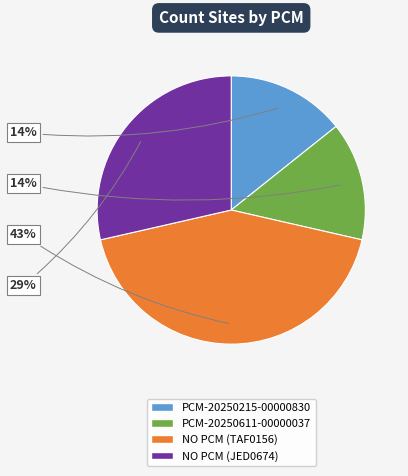

Does NO PCM (JED0674) represent more than half of the total?

No